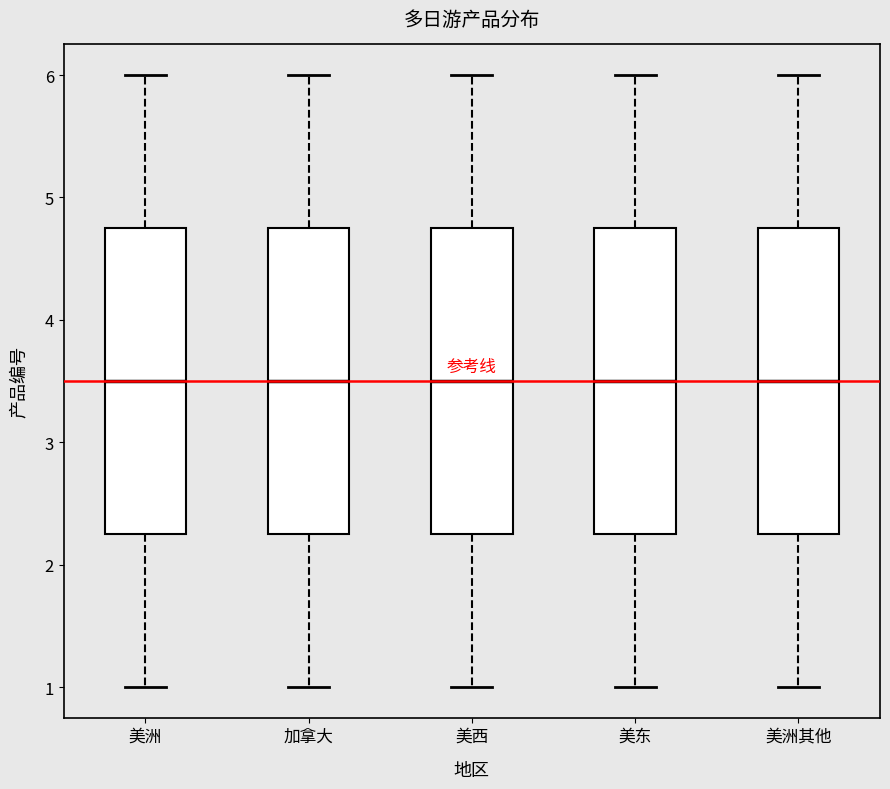

Reading left to right, read every box against the y-axis: the position of its median line, the range the box covers, and the ends of its whiskers. The values are not printed on the chart, so give them approximately, as read against the axis.

美洲: median 3.5, box 2.3 to 4.8, whiskers 1.0 to 6.0
加拿大: median 3.5, box 2.3 to 4.8, whiskers 1.0 to 6.0
美西: median 3.5, box 2.3 to 4.8, whiskers 1.0 to 6.0
美东: median 3.5, box 2.3 to 4.8, whiskers 1.0 to 6.0
美洲其他: median 3.5, box 2.3 to 4.8, whiskers 1.0 to 6.0